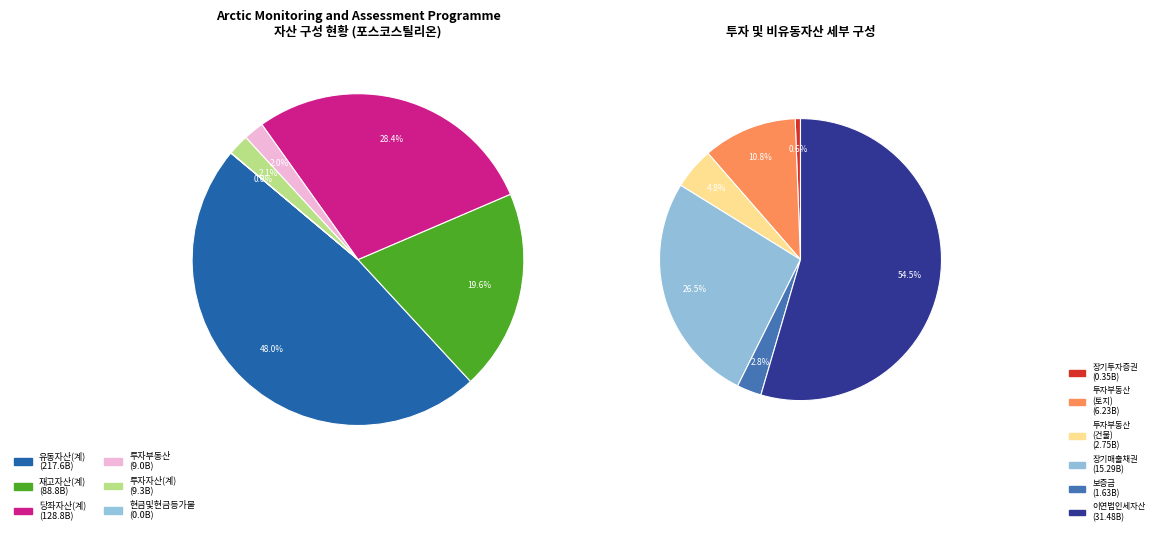

Rank the categories by value from lowest to highest.

현금및현금등가물, 투자부동산, 투자자산(계), 재고자산(계), 당좌자산(계), 유동자산(계)